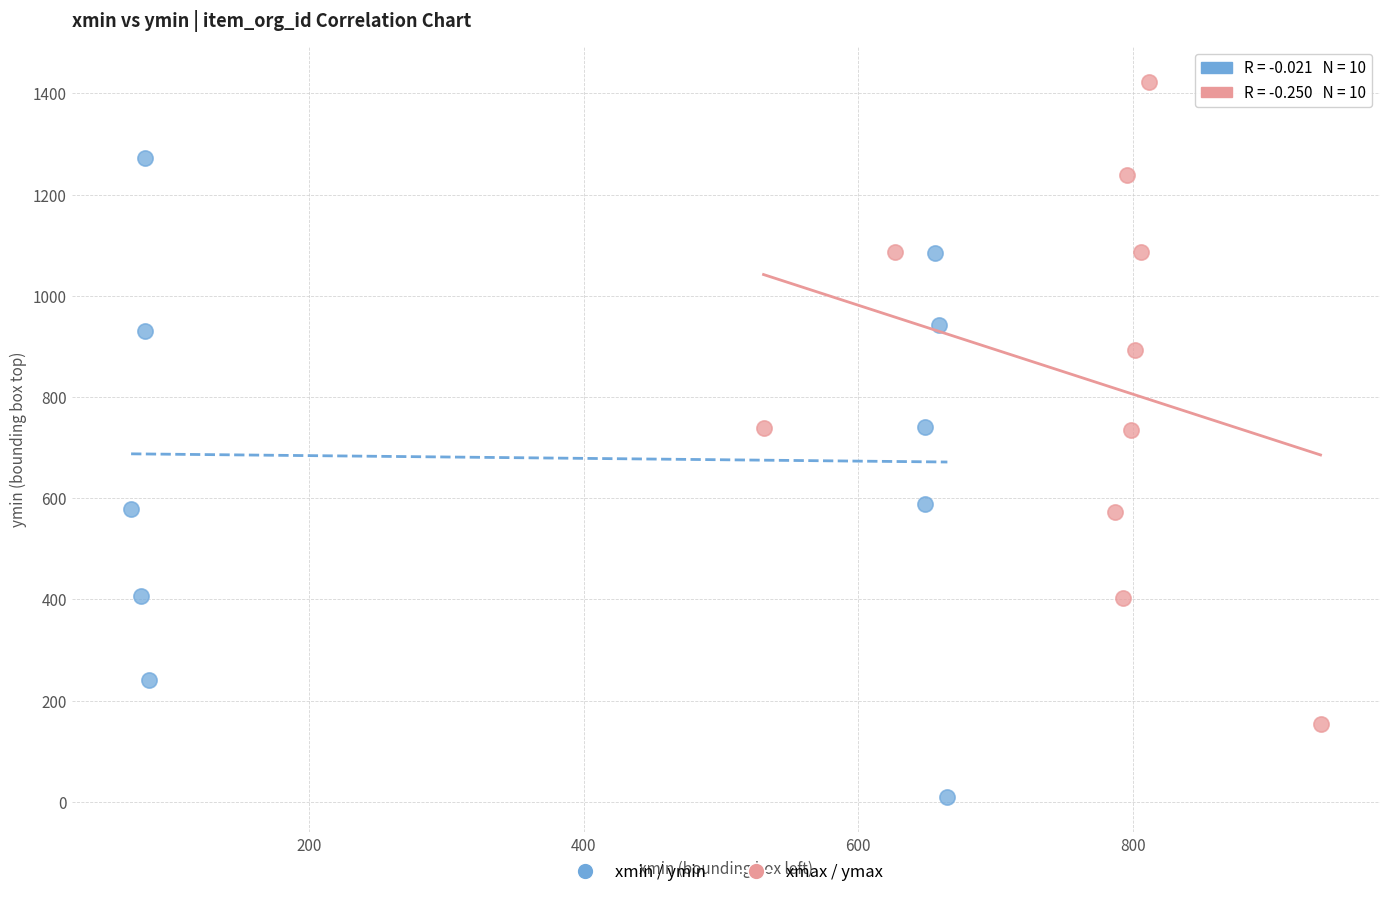

Which series contains the highest Y value?

xmax / ymax